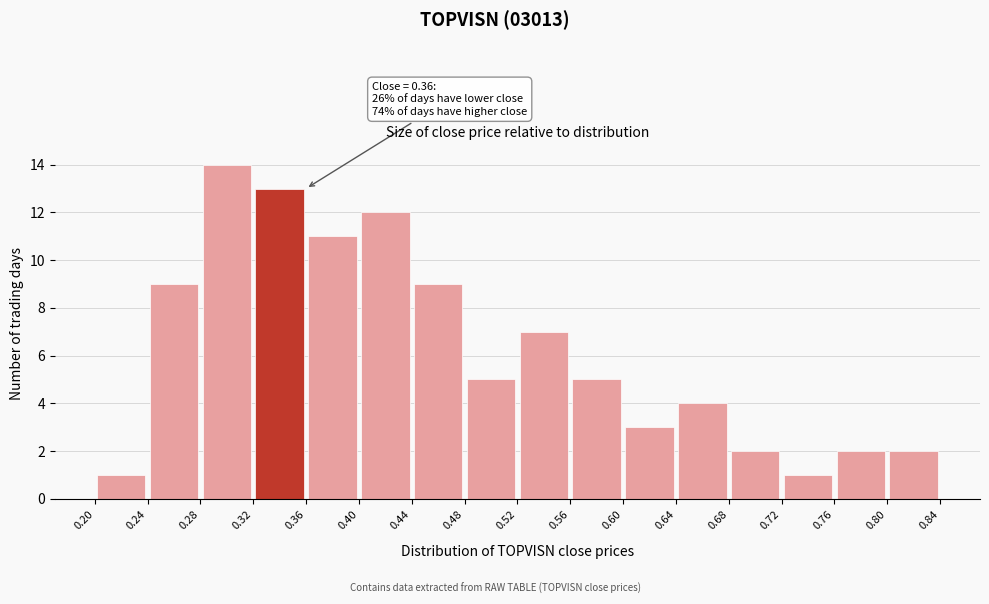

Which range on the x-axis has the tallest bar?

0.28 to 0.32